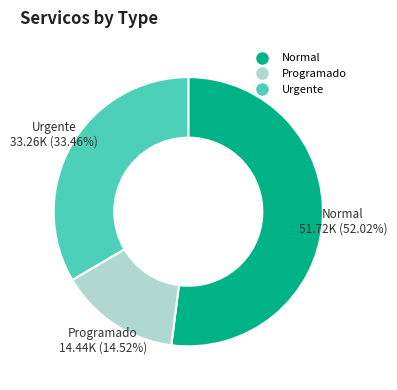

To the nearest percent, what percentage of the pie is Programado?

15%